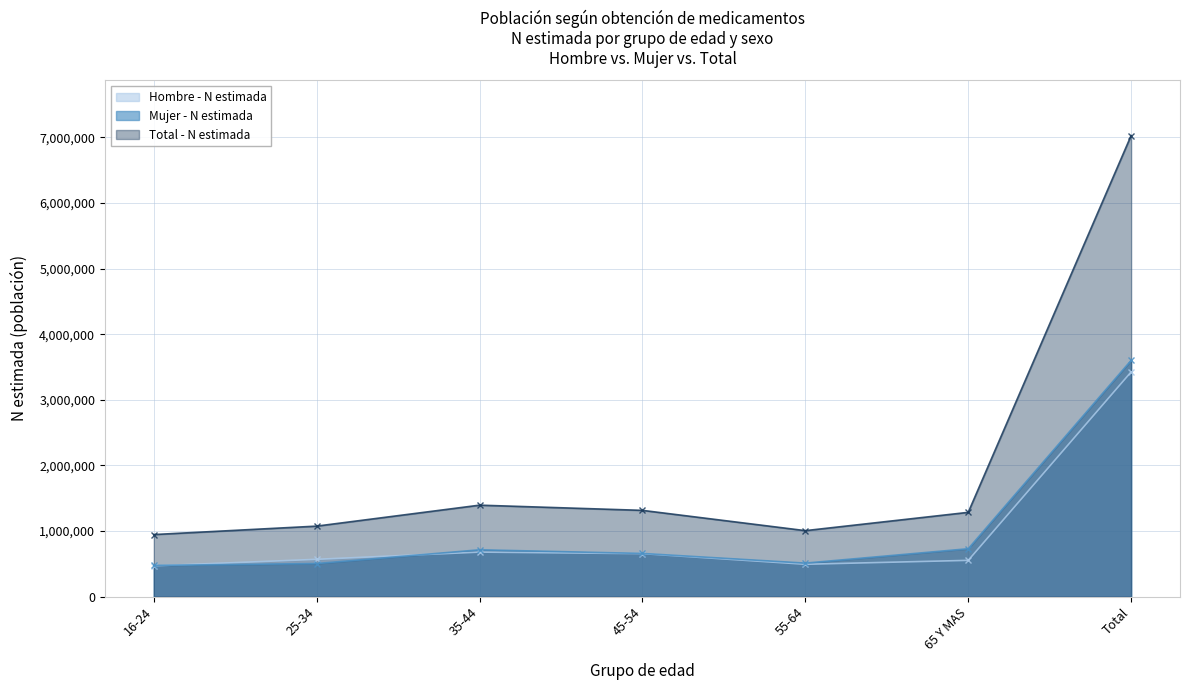

What is the difference between the second highest and minimum values in the Total - N estimada series?

447895